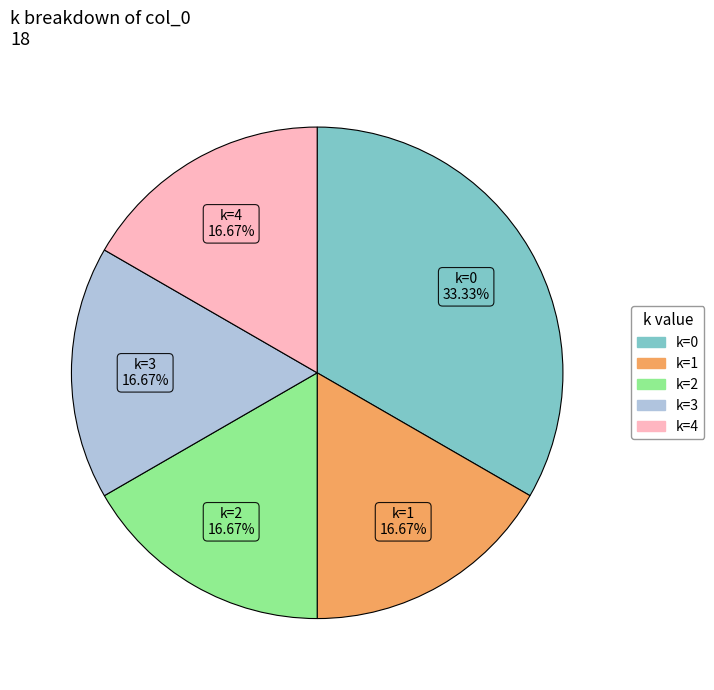

Is there any slice that represents more than half of the pie?

No